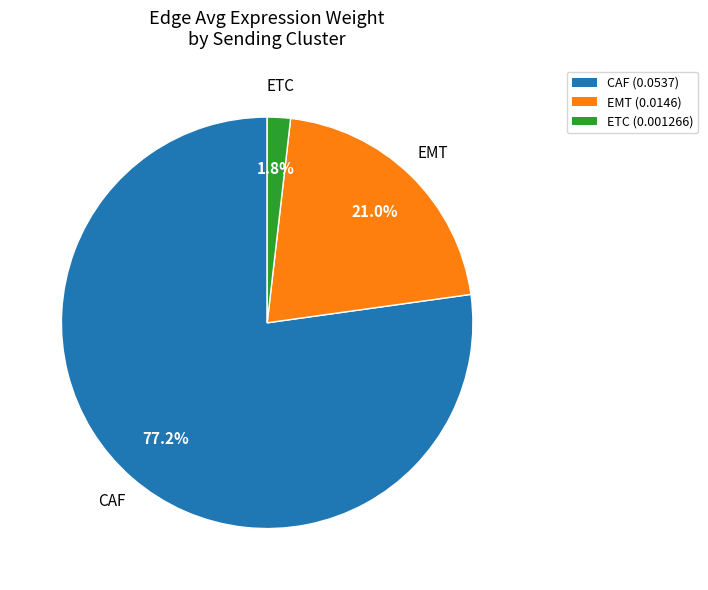

How much of the chart is everything except EMT?

79.0%